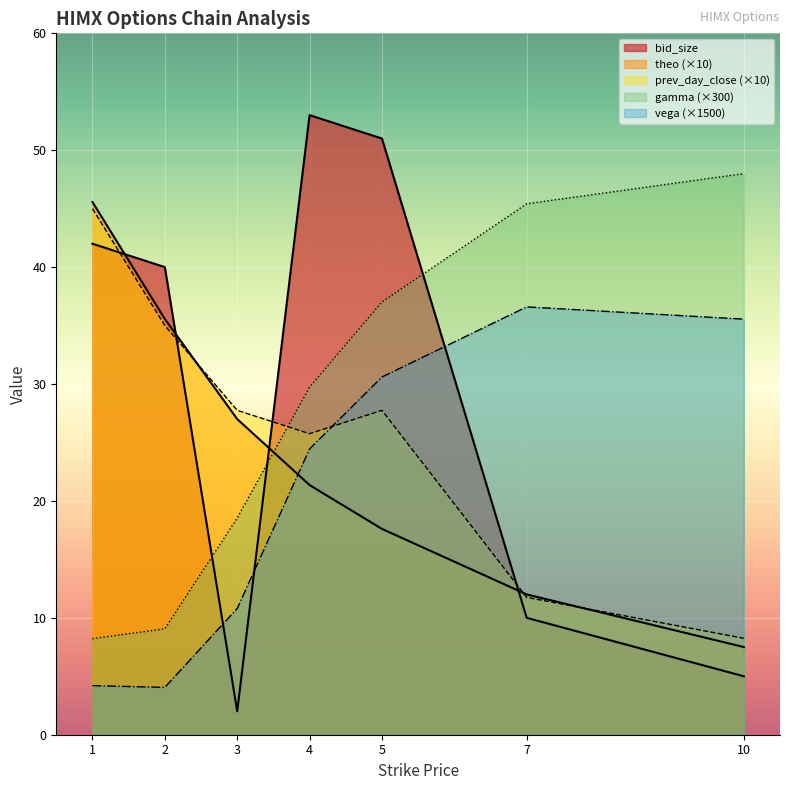

At how many categories does at least one series exceed 31?

6